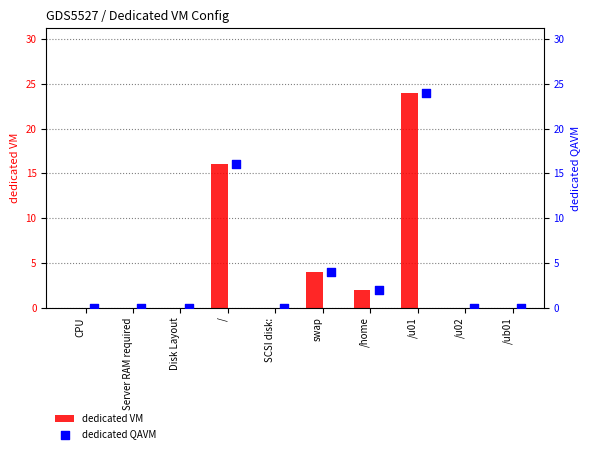

Is it true that dedicated VM equals 0 at Disk Layout?

True